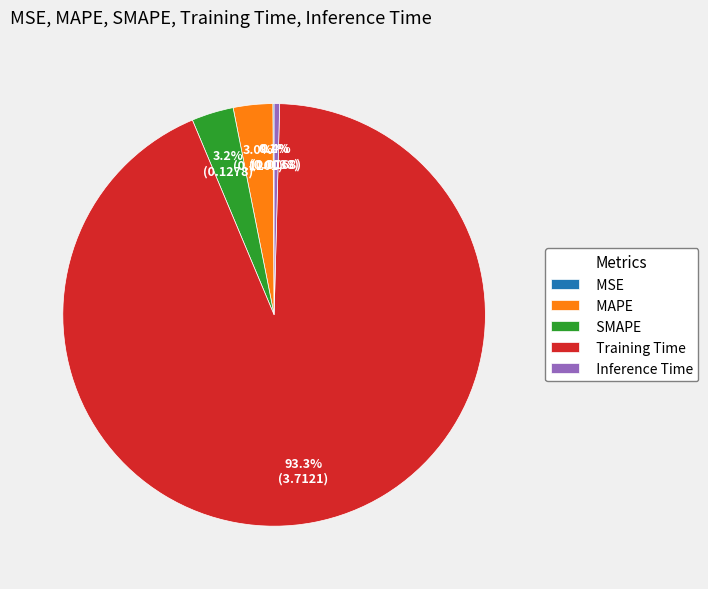

Is SMAPE the majority of the pie?

No